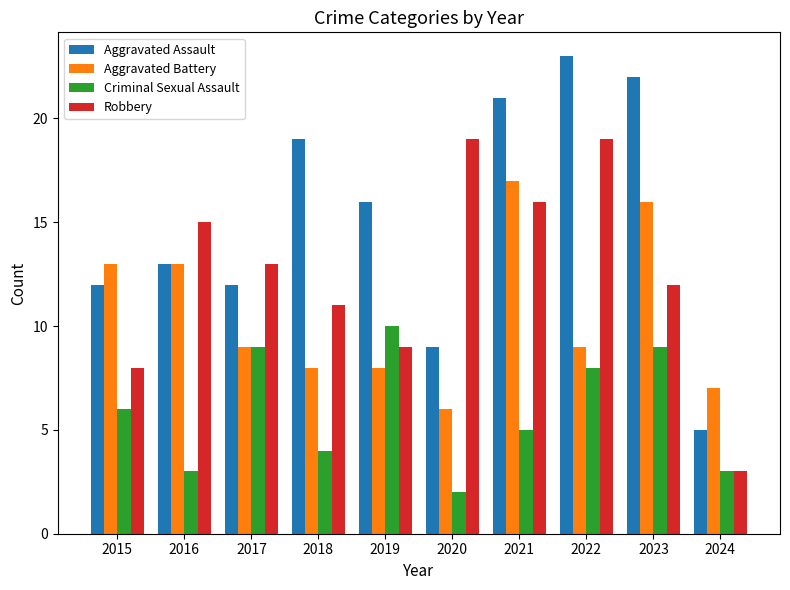

What is the minimum value shown in the chart?

2